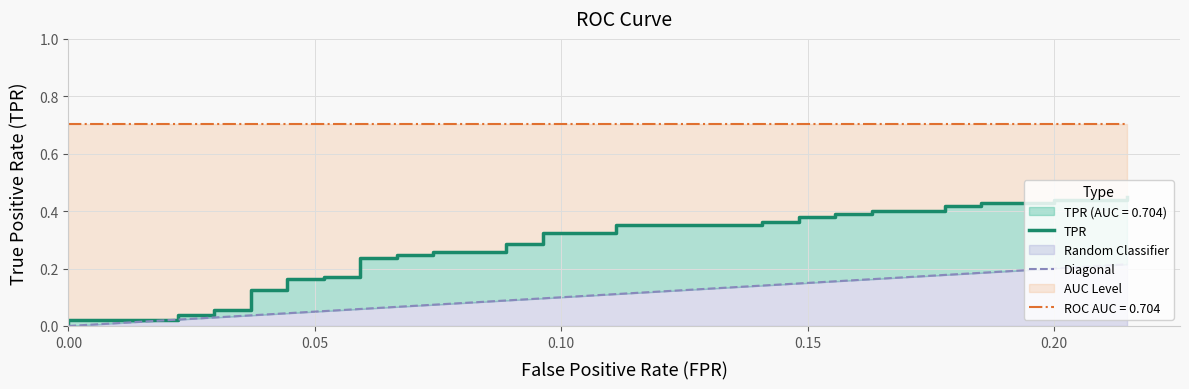

What is the sum of all TPR values?

10.6